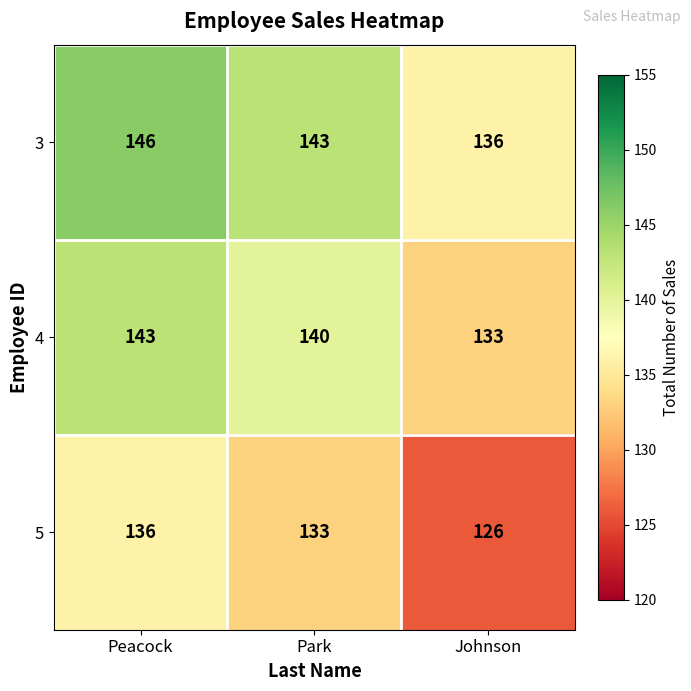

What is the difference between the highest and lowest values at Johnson?

10